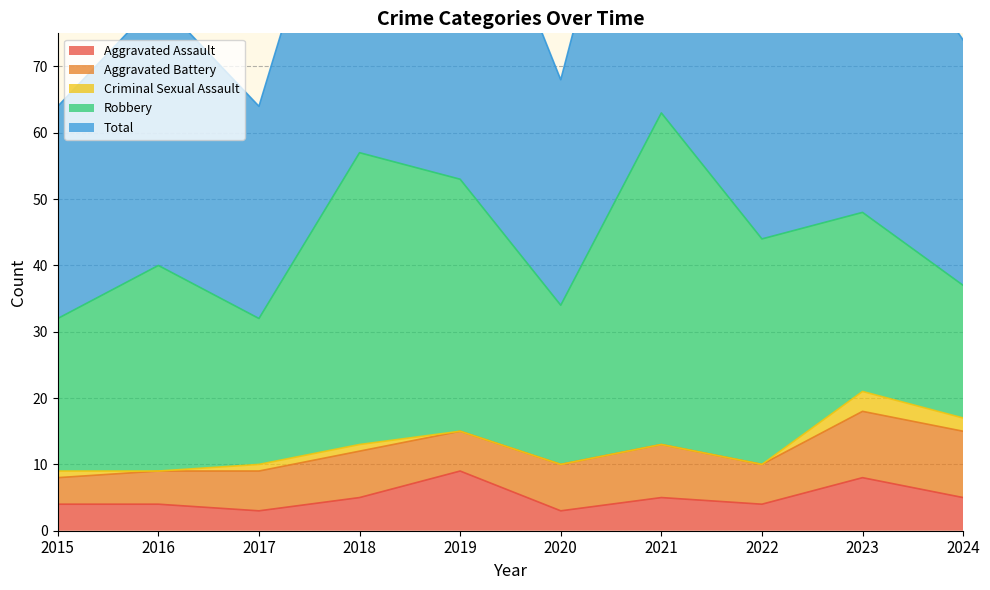

What is the average value of the Total series?

44